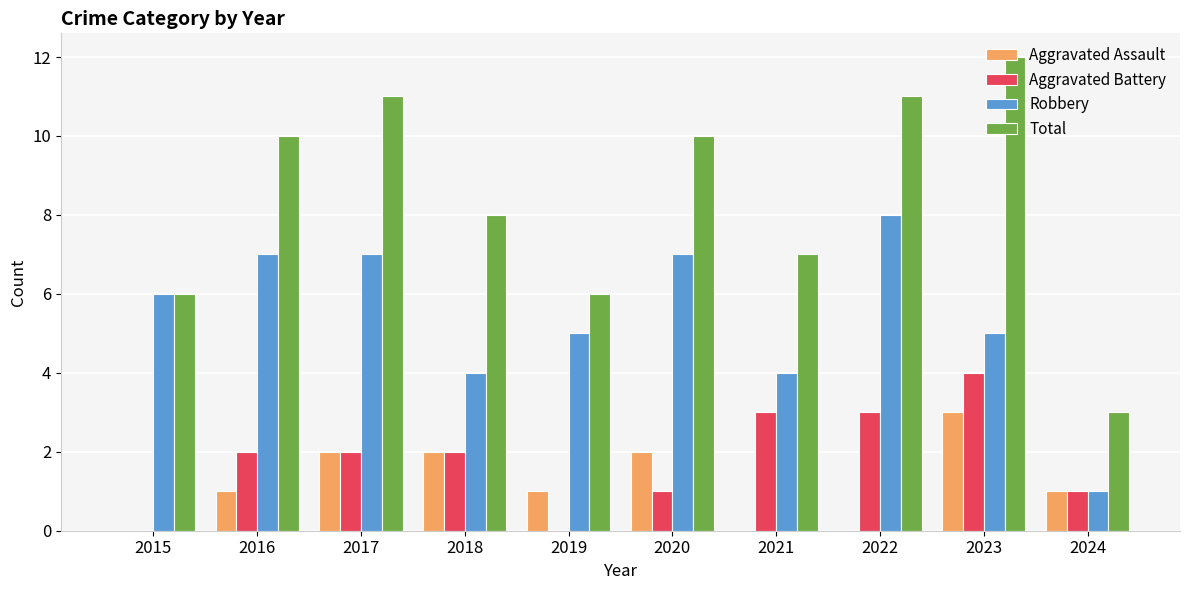

Which series has the largest range (max minus min)?

Total